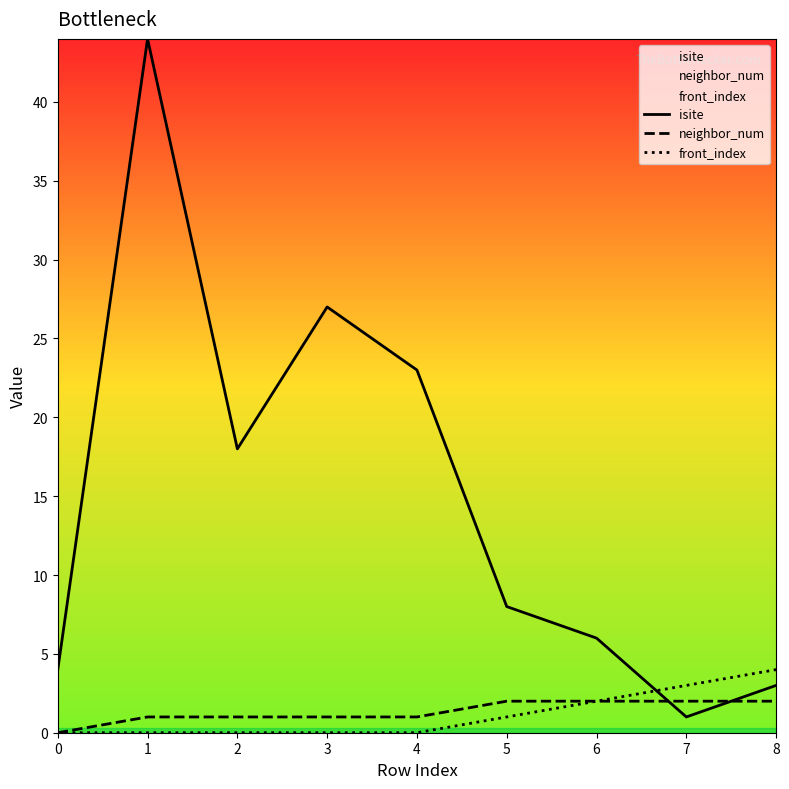

What is the difference between the maximum and minimum values in the front_index series?

4